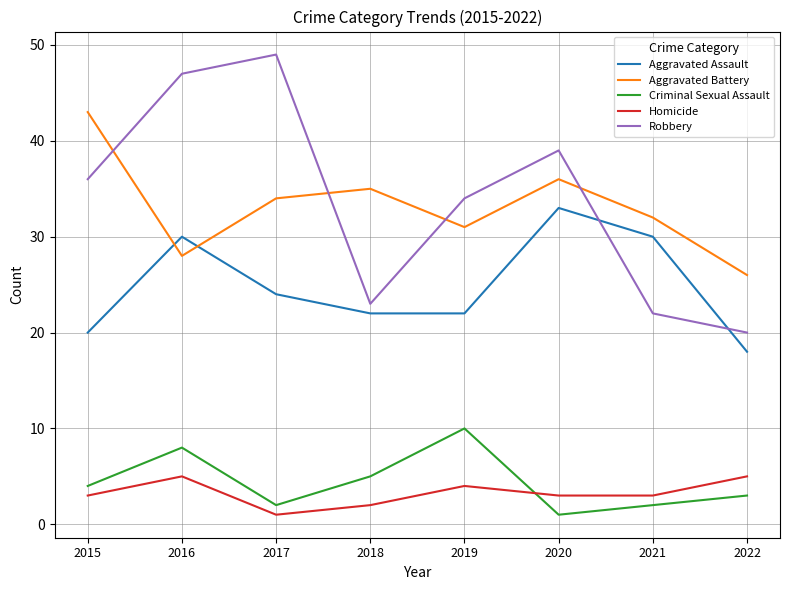

Reading right to left, list all the values displayed in this chart.

Aggravated Assault: 2022=18	2021=30	2020=33	2019=22	2018=22	2017=24	2016=30	2015=20
Aggravated Battery: 2022=26	2021=32	2020=36	2019=31	2018=35	2017=34	2016=28	2015=43
Criminal Sexual Assault: 2022=3	2021=2	2020=1	2019=10	2018=5	2017=2	2016=8	2015=4
Homicide: 2022=5	2021=3	2020=3	2019=4	2018=2	2017=1	2016=5	2015=3
Robbery: 2022=20	2021=22	2020=39	2019=34	2018=23	2017=49	2016=47	2015=36